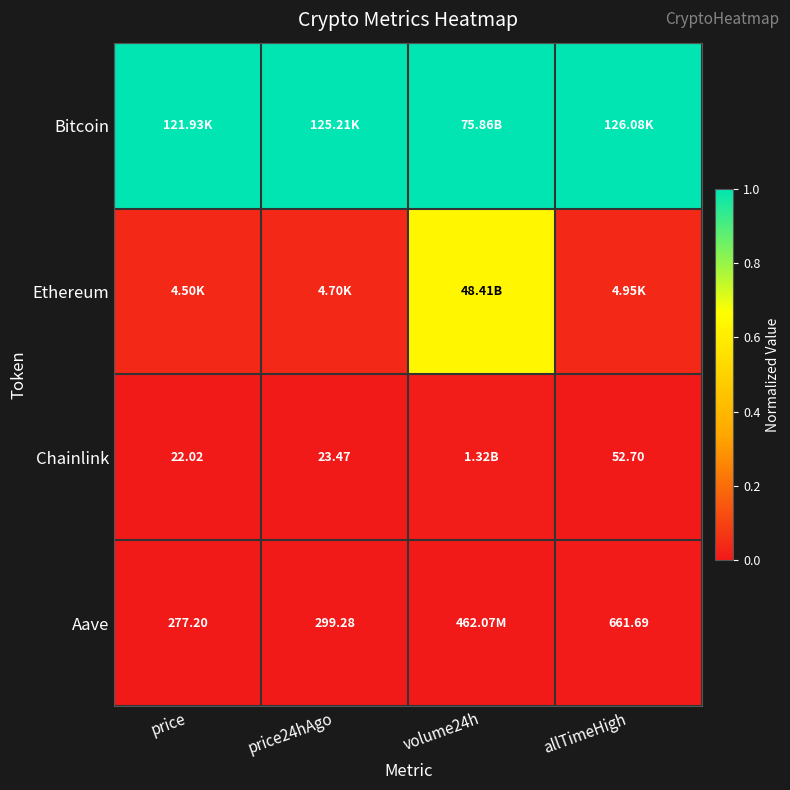

The Chainlink series shows 0.0 at price. True or false?

True